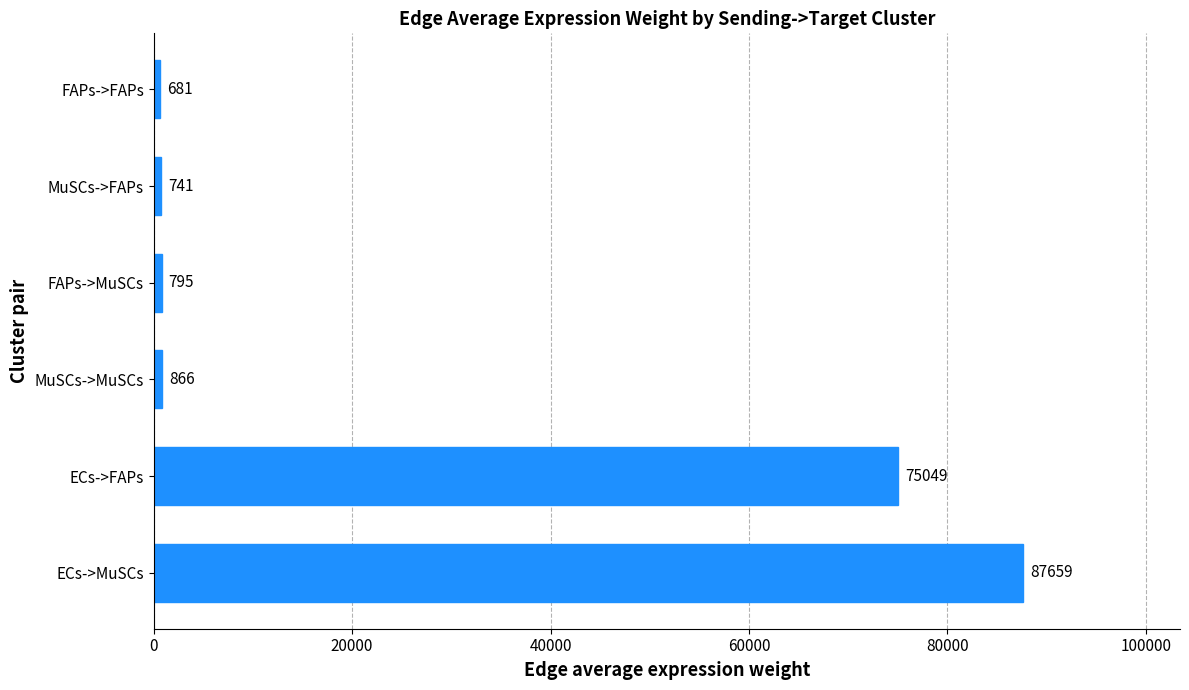

What is the difference between the values at MuSCs->FAPs and ECs->MuSCs?

86918.0